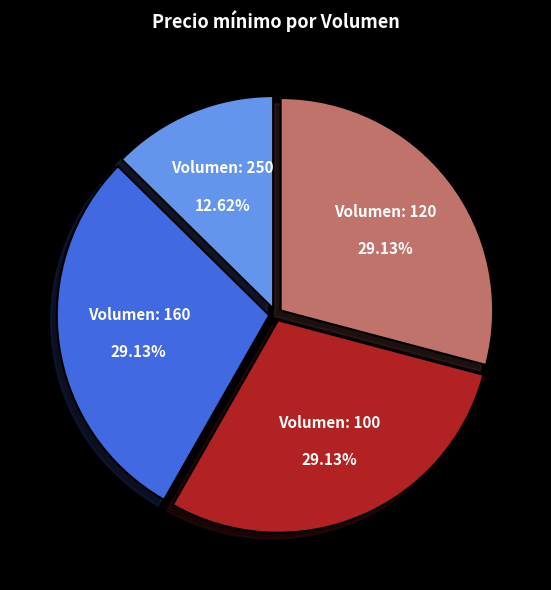

Is there any slice that represents more than half of the pie?

No